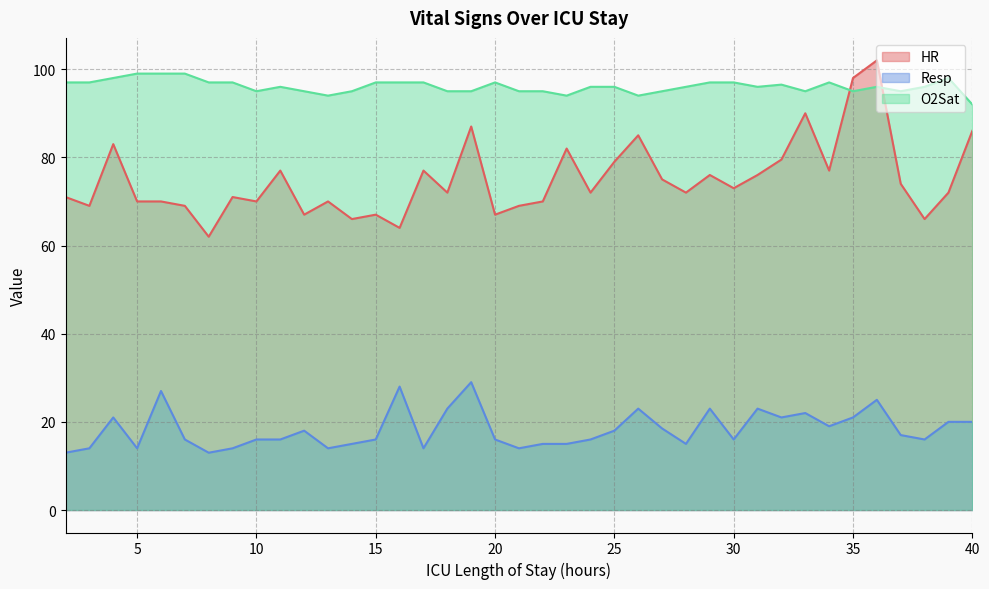

Reading left to right, what are all the values shown in this chart?

HR: 2=71.0	3=69.0	4=83.0	5=70.0	6=70.0	7=69.0	8=62.0	9=71.0	10=70.0	11=77.0	12=67.0	13=70.0	14=66.0	15=67.0	16=64.0	17=77.0	18=72.0	19=87.0	20=67.0	21=69.0	22=70.0	23=82.0	24=72.0	25=79.0	26=85.0	27=75.0	28=72.0	29=76.0	30=73.0	31=76.0	32=79.5	33=90.0	34=77.0	35=98.0	36=102.0	37=74.0	38=66.0	39=72.0	40=86.0
Resp: 2=13.0	3=14.0	4=21.0	5=14.0	6=27.0	7=16.0	8=13.0	9=14.0	10=16.0	11=16.0	12=18.0	13=14.0	14=15.0	15=16.0	16=28.0	17=14.0	18=23.0	19=29.0	20=16.0	21=14.0	22=15.0	23=15.0	24=16.0	25=18.0	26=23.0	27=18.5	28=15.0	29=23.0	30=16.0	31=23.0	32=21.0	33=22.0	34=19.0	35=21.0	36=25.0	37=17.0	38=16.0	39=20.0	40=20.0
O2Sat: 2=97.0	3=97.0	4=98.0	5=99.0	6=99.0	7=99.0	8=97.0	9=97.0	10=95.0	11=96.0	12=95.0	13=94.0	14=95.0	15=97.0	16=97.0	17=97.0	18=95.0	19=95.0	20=97.0	21=95.0	22=95.0	23=94.0	24=96.0	25=96.0	26=94.0	27=95.0	28=96.0	29=97.0	30=97.0	31=96.0	32=96.5	33=95.0	34=97.0	35=95.0	36=96.0	37=95.0	38=96.0	39=98.0	40=92.0